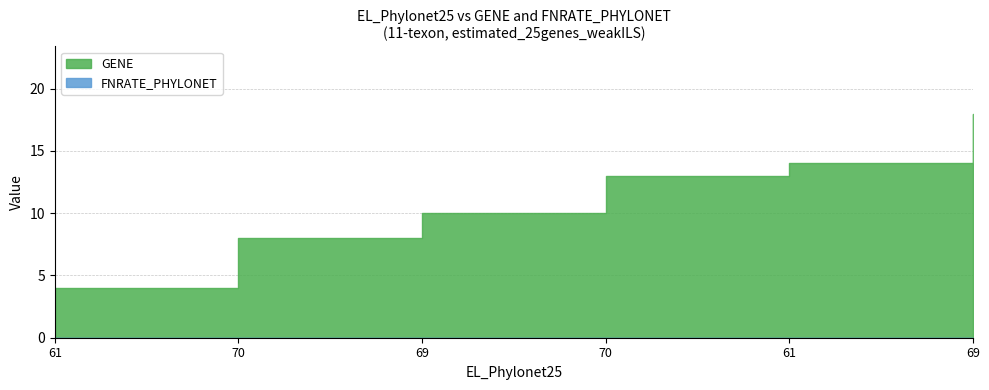

Is the value of FNRATE_PHYLONET at 69 greater than the value of GENE at 70?

No